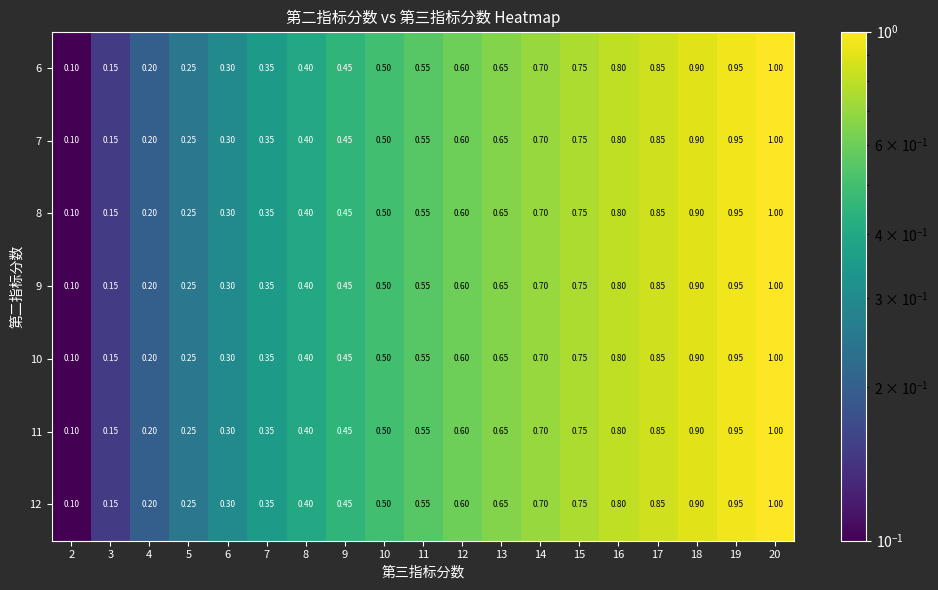

Is the value of 9 at 10 greater than the value of 12 at 7?

Yes